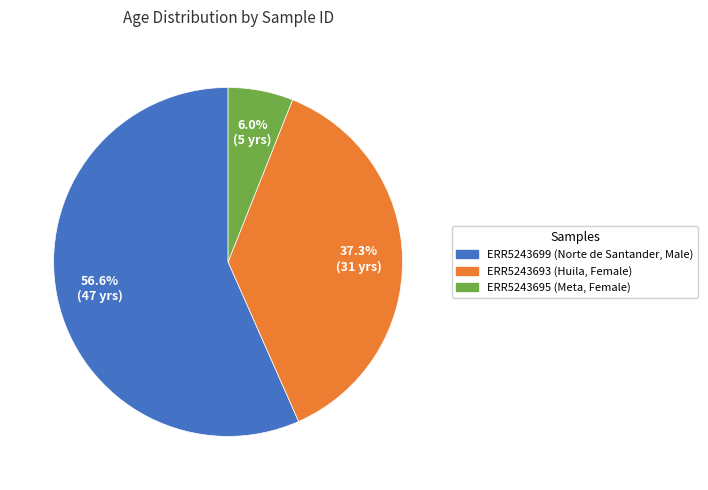

To the nearest percent, what percentage of the pie is ERR5243693 (Huila, Female)?

37%